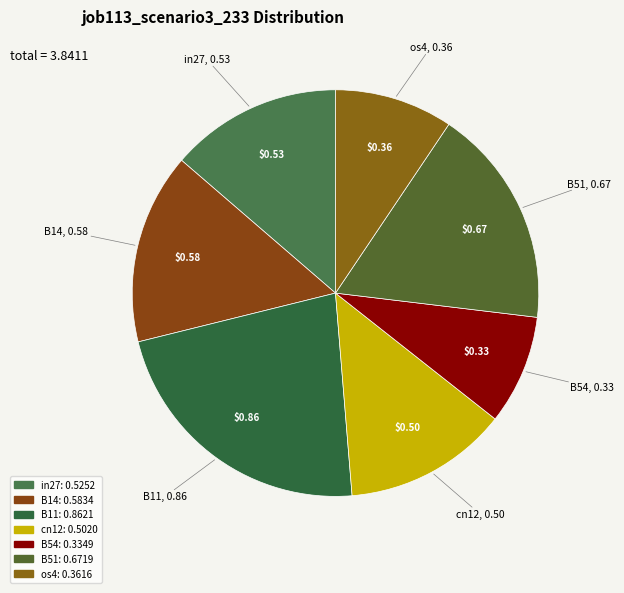

Between B54 and in27, which is larger?

in27